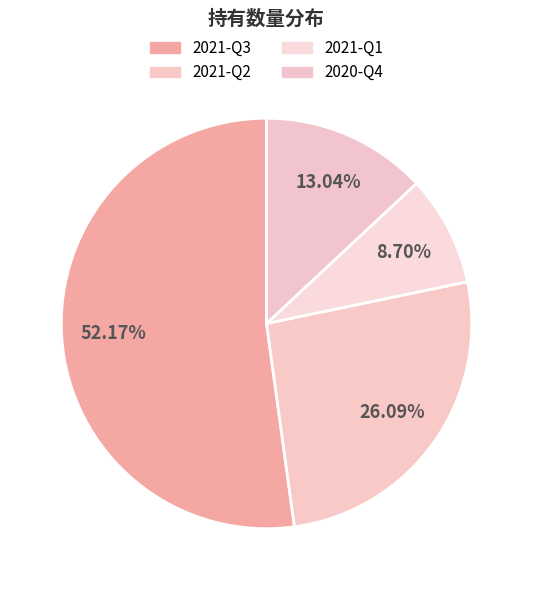

Which slice is the largest?

2021-Q3